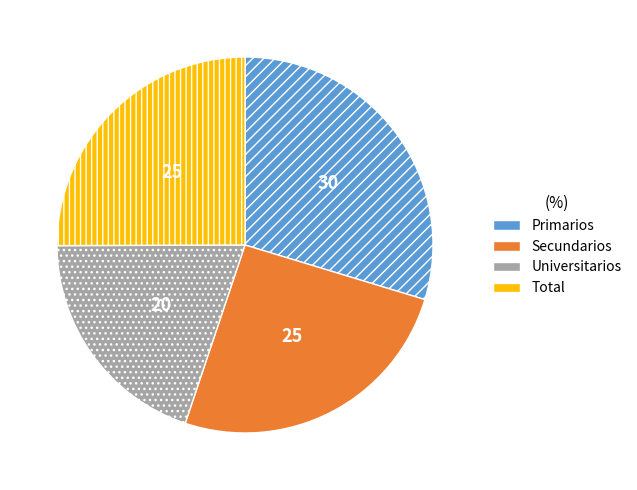

Does any single category account for the majority?

No